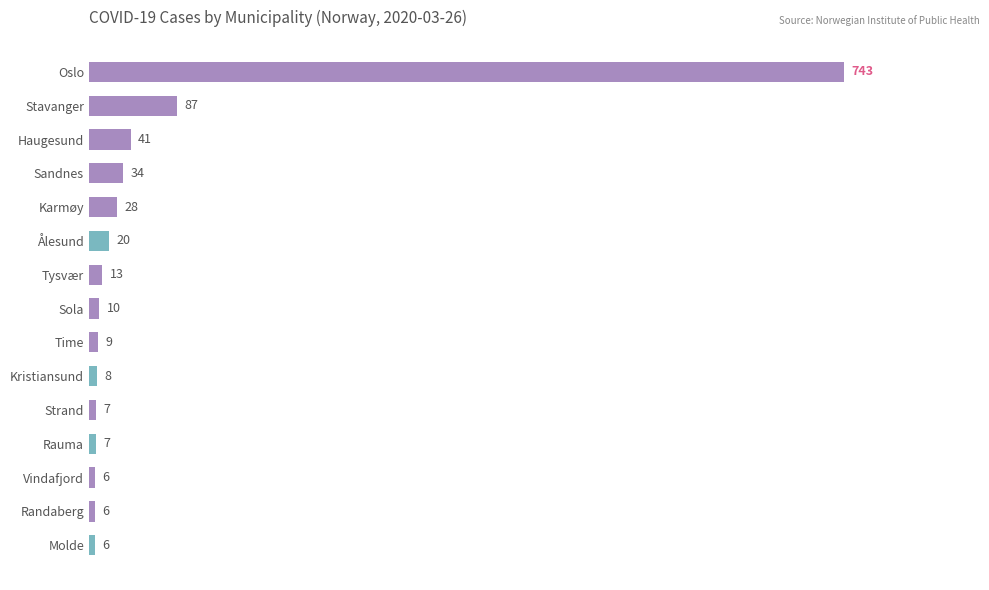

Reading top to bottom, extract all data points from this chart.

Oslo=743	Stavanger=87	Haugesund=41	Sandnes=34	Karmøy=28	Ålesund=20	Tysvær=13	Sola=10	Time=9	Kristiansund=8	Strand=7	Rauma=7	Vindafjord=6	Randaberg=6	Molde=6